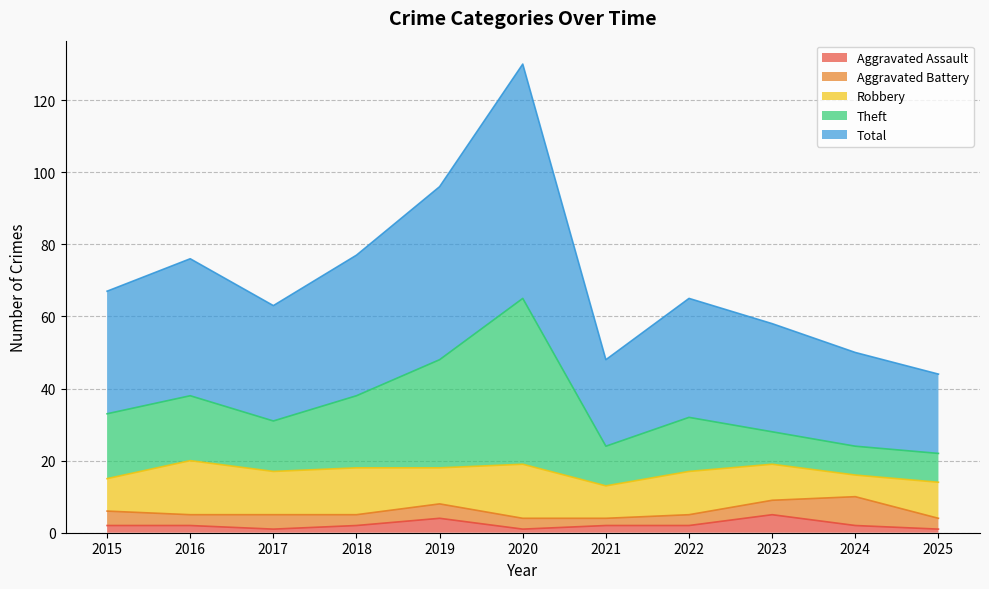

What are all the series names shown in the legend?

Aggravated Assault, Aggravated Battery, Robbery, Theft, Total